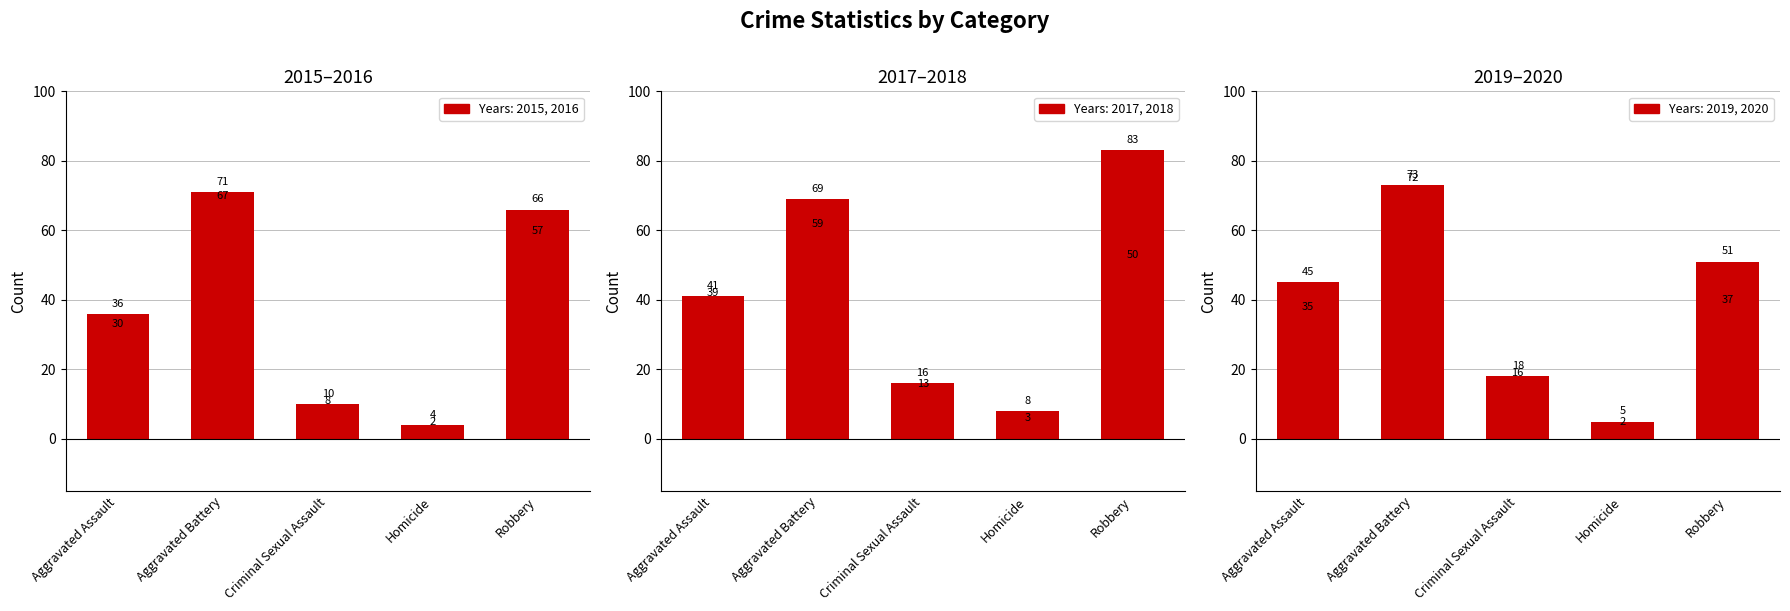

Which series has the largest total across all categories?

2017